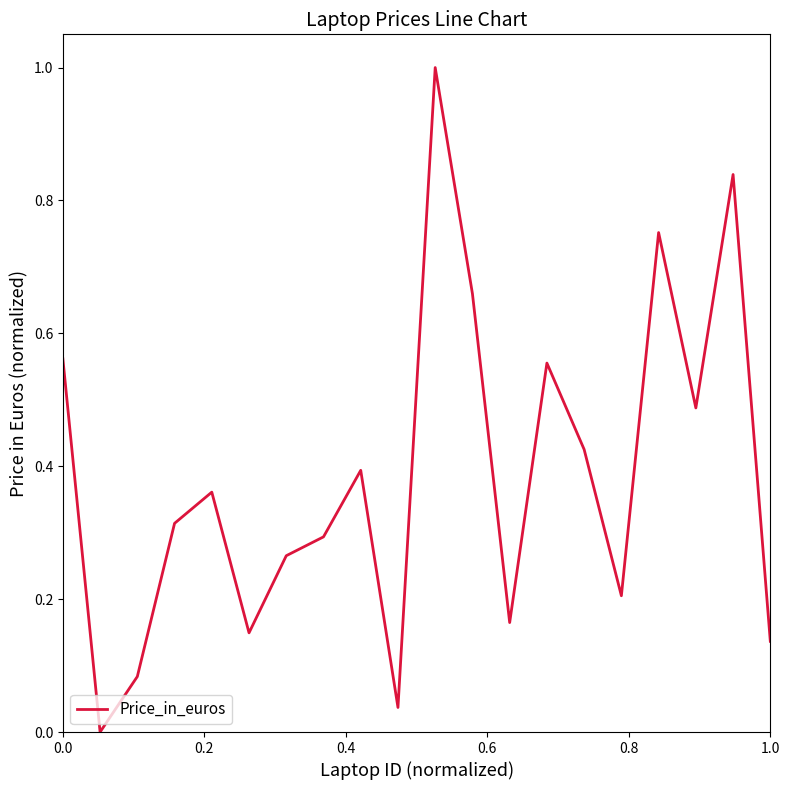

How many lines are shown in the chart?

1